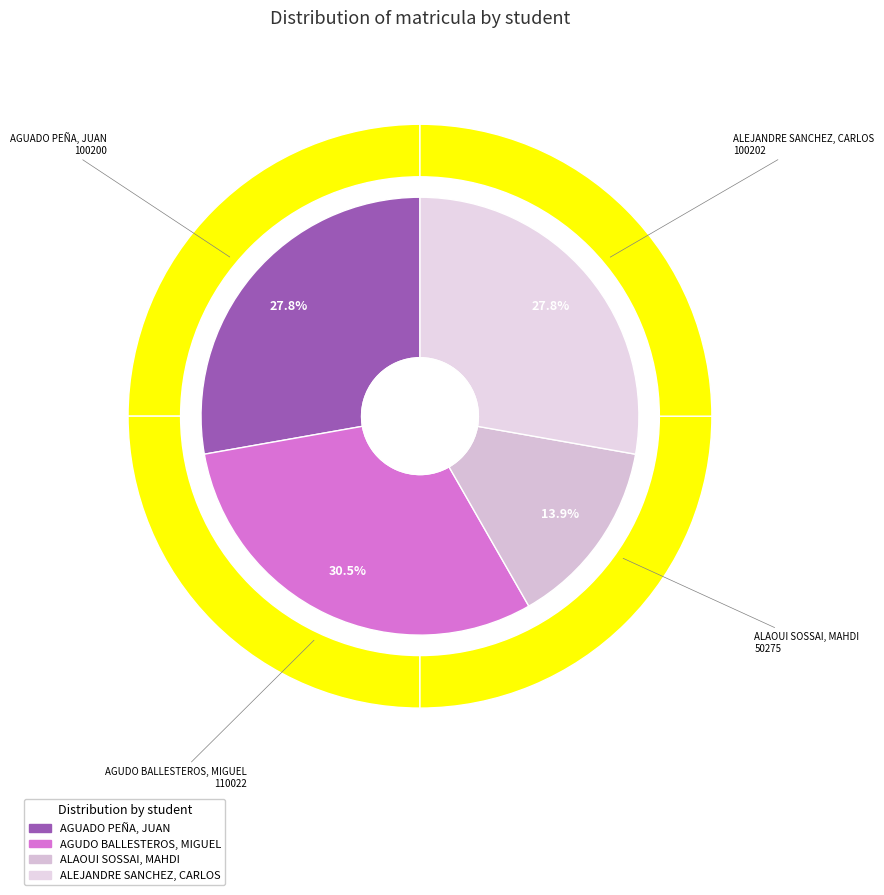

How many slices are in this pie chart?

4